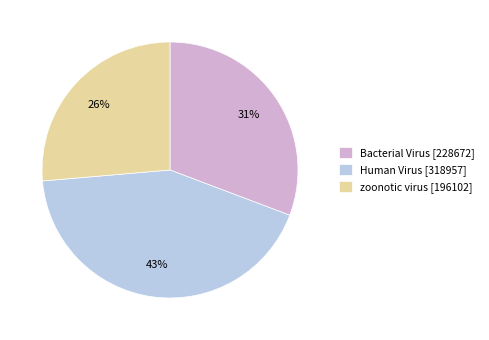

Is the sum of Human Virus [318957] and zoonotic virus [196102] greater than half?

Yes